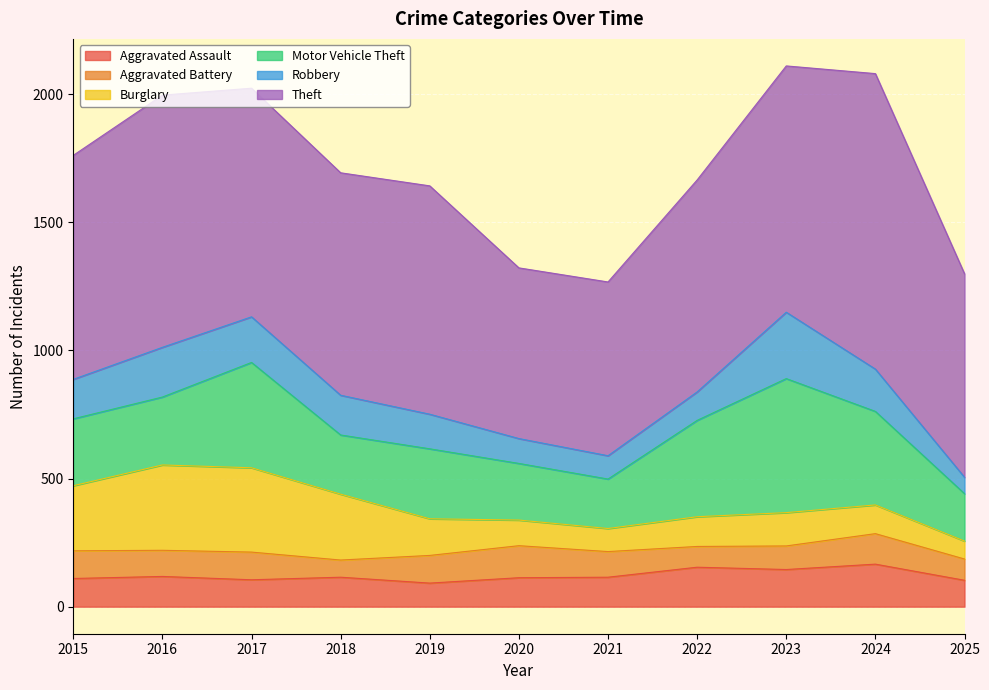

The Aggravated Assault series shows 181 at 2025. True or false?

False